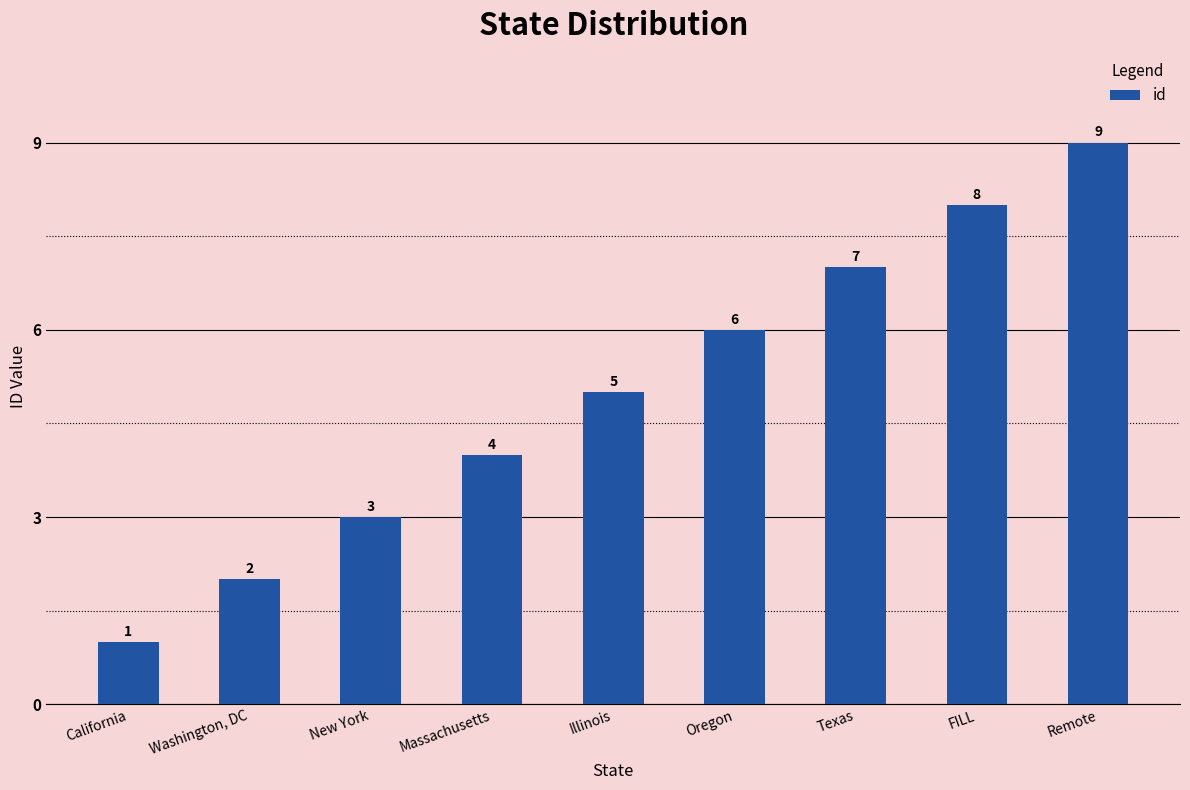

The value at FILL is 12. True or false?

False